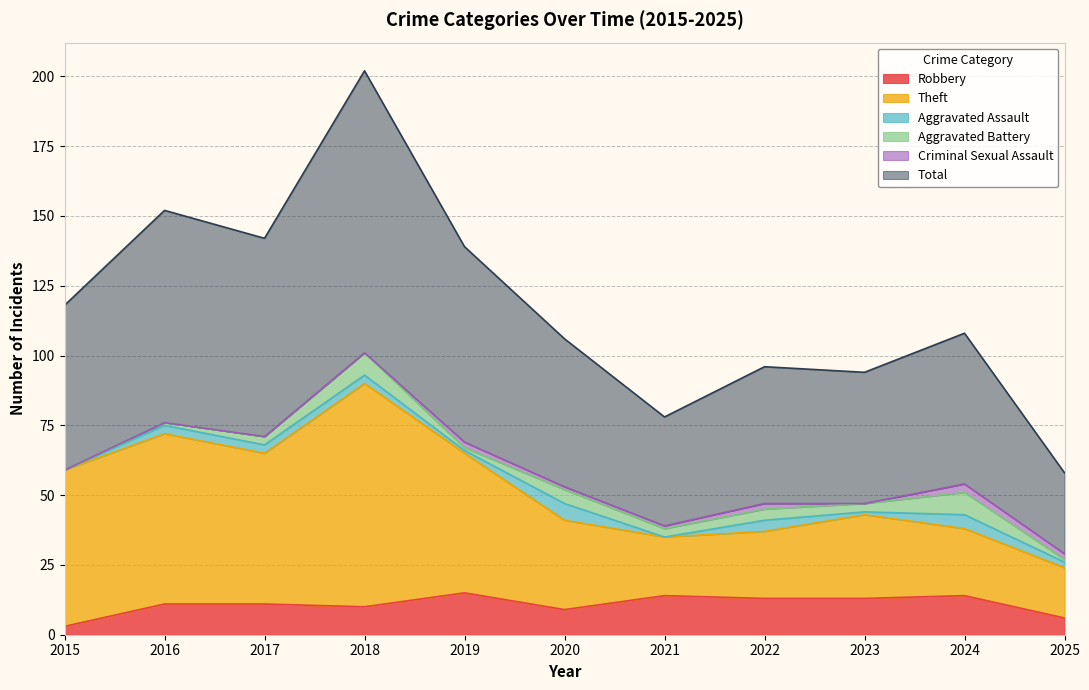

Which series has the widest spread of values?

Total